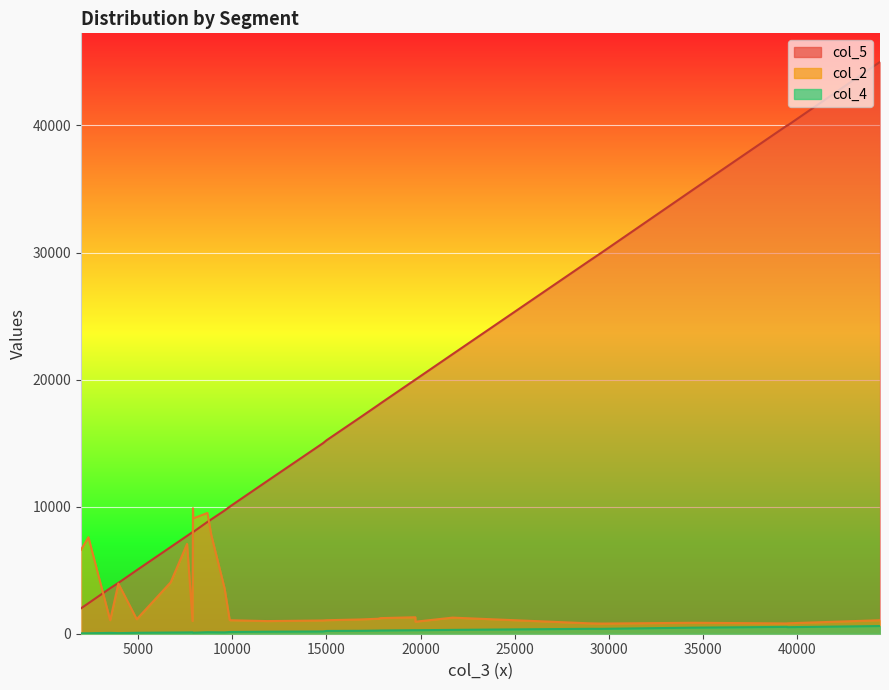

The value of col_2 at i12_SKD is 5942.2. True or false?

False